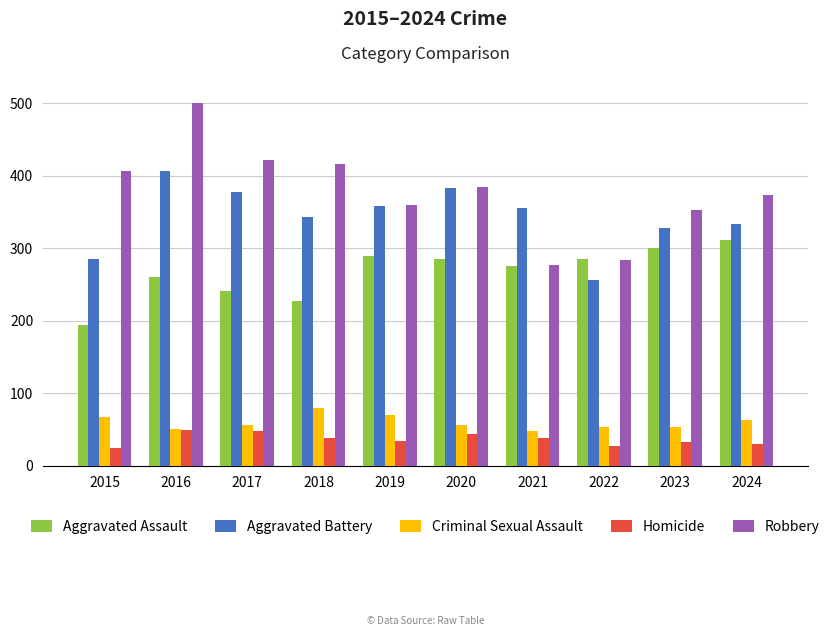

The value of Aggravated Battery at 2024 is 156. True or false?

False